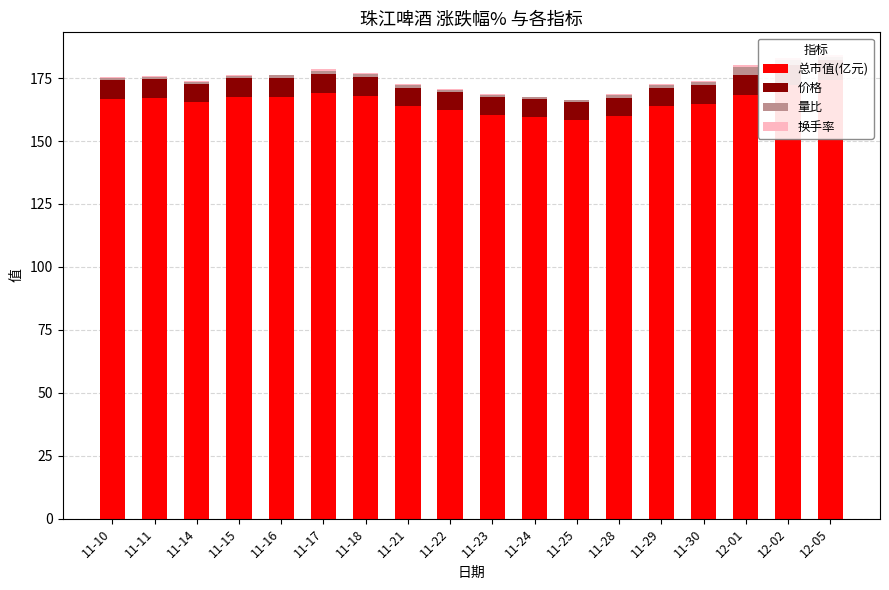

Which category has the highest value in the 量比 series?

12-01